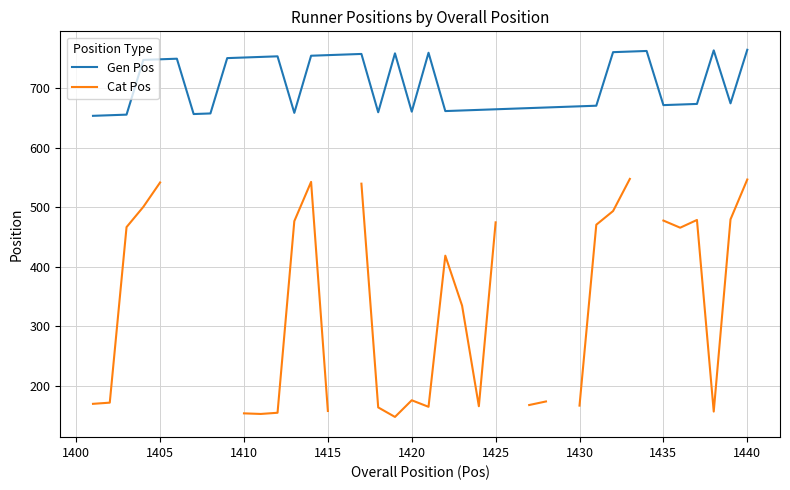

Is it true that Gen Pos equals 396 at 1430?

False